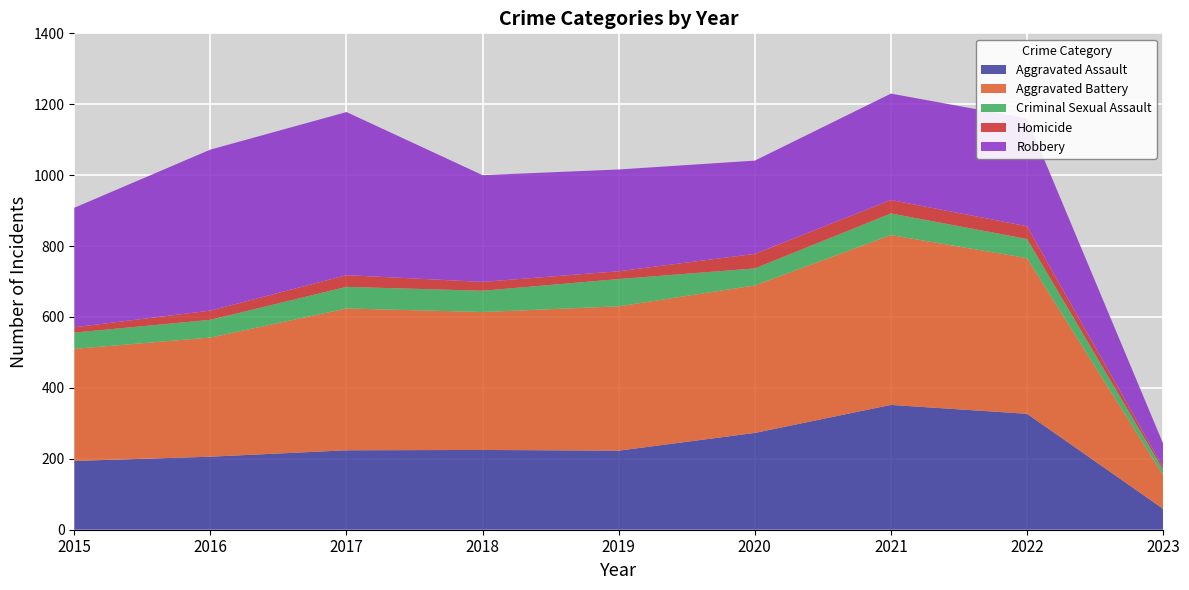

Reading right to left, transcribe all the data shown in this chart.

Aggravated Assault: 59	327	352	273	223	225	224	206	194
Aggravated Battery: 95	439	479	416	407	389	400	336	316
Criminal Sexual Assault: 15	54	61	48	77	60	61	50	46
Homicide: 7	36	38	41	22	25	33	26	15
Robbery: 67	304	300	263	287	301	460	454	337